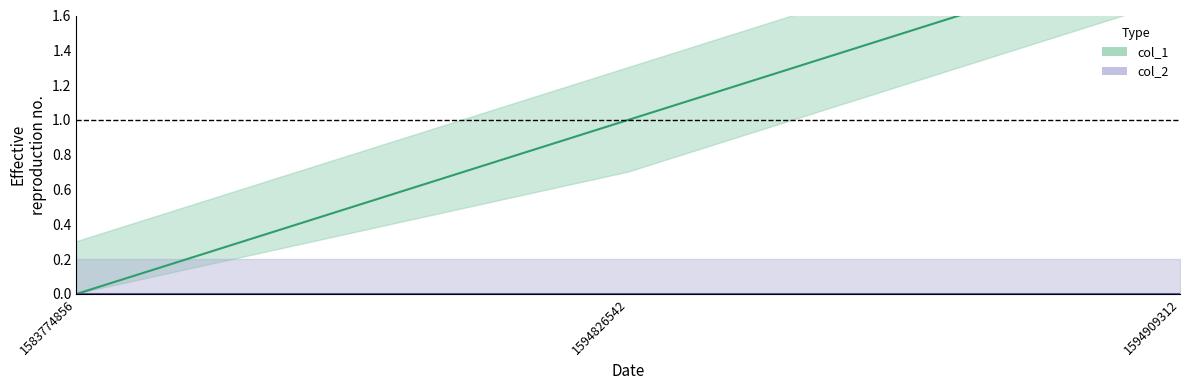

At which label is the value closest to 1?

1594826542